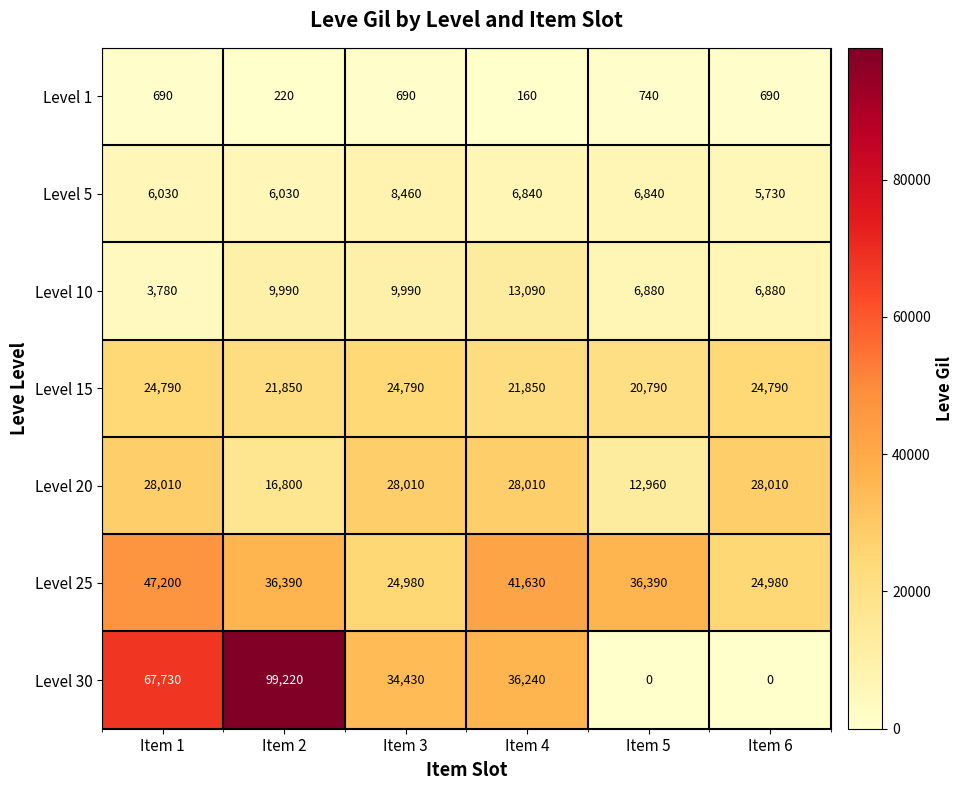

Which series has the widest spread of values?

Level 30